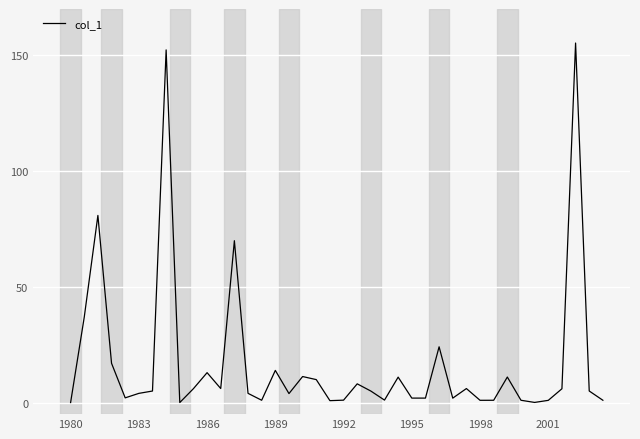

What is the difference between the maximum and minimum values?

155.3